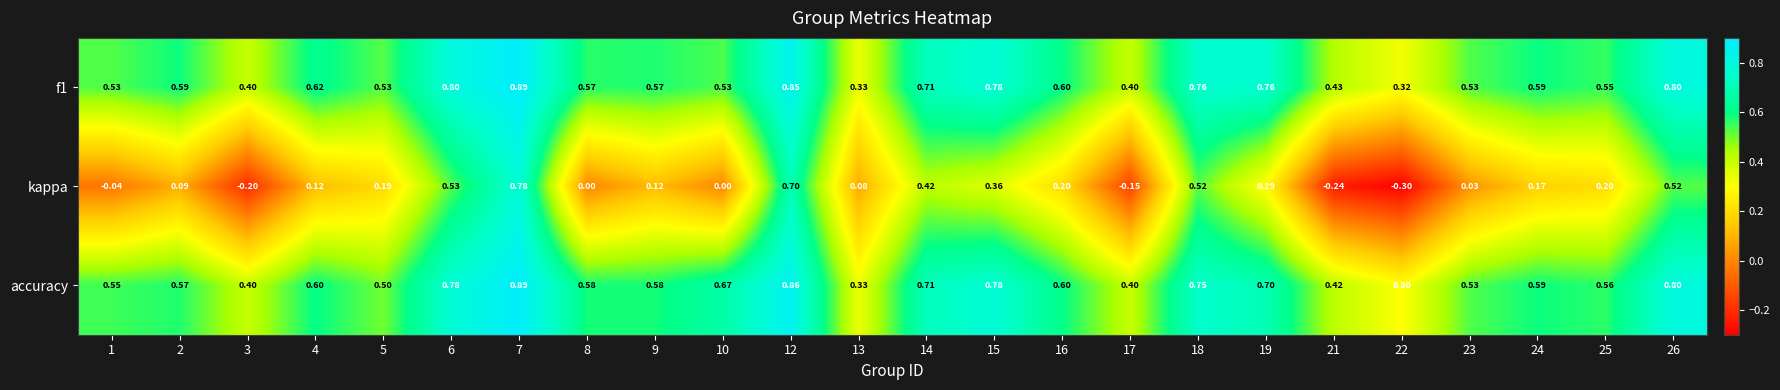

Which series has the largest range (max minus min)?

kappa